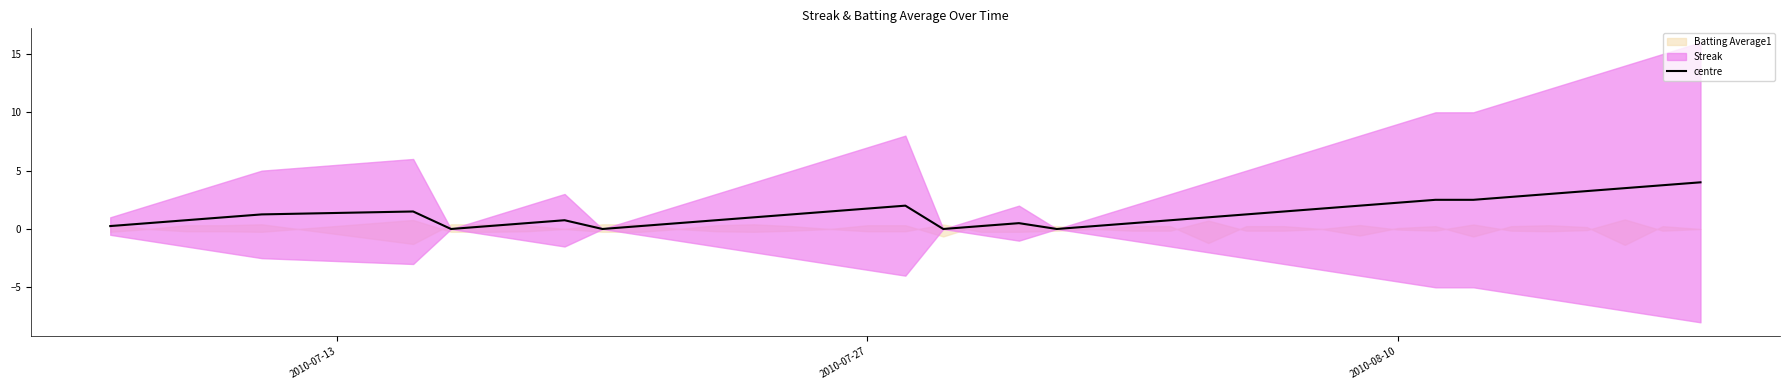

The centre series shows 2.2 at 2010-08-10. True or false?

True